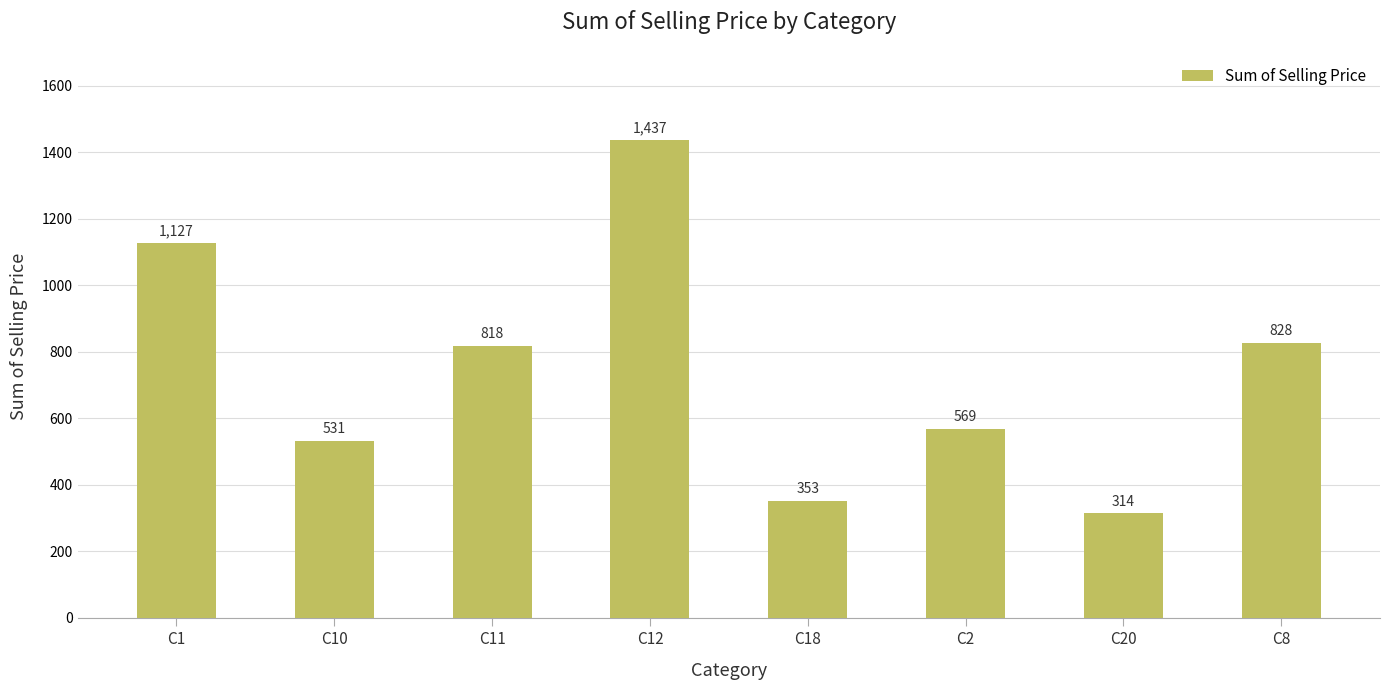

At which label is the value closest to 875?

C8